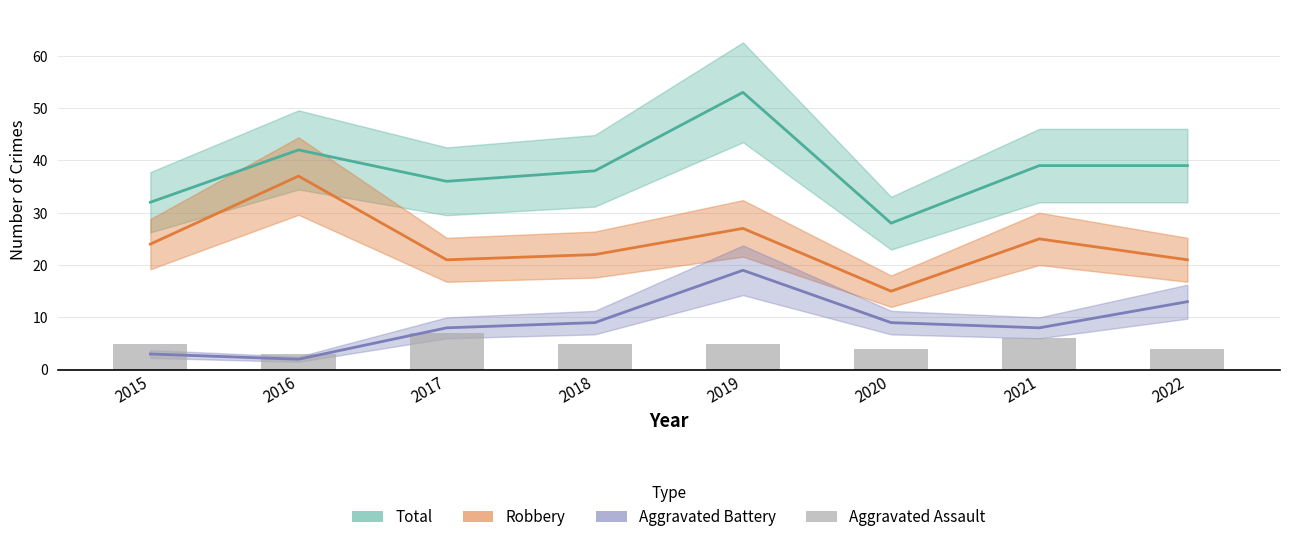

Reading left to right, what are all the values shown in this chart?

Total: 2015=32	2016=42	2017=36	2018=38	2019=53	2020=28	2021=39	2022=39
Robbery: 2015=24	2016=37	2017=21	2018=22	2019=27	2020=15	2021=25	2022=21
Aggravated Battery: 2015=3	2016=2	2017=8	2018=9	2019=19	2020=9	2021=8	2022=13
Aggravated Assault: 2015=5	2016=3	2017=7	2018=5	2019=5	2020=4	2021=6	2022=4